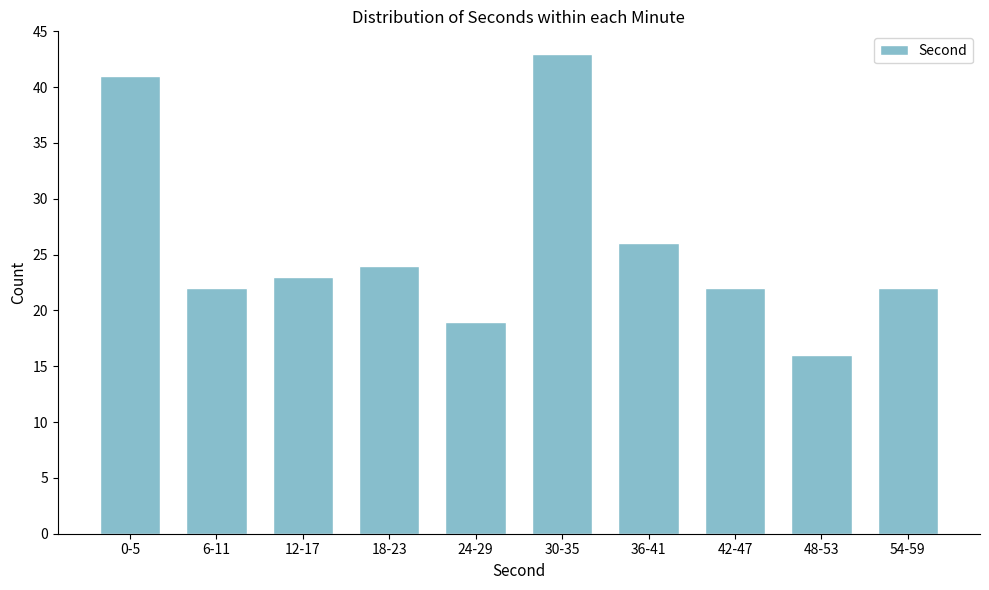

Reading left to right, list all the values displayed in this chart.

0-5=41	6-11=22	12-17=23	18-23=24	24-29=19	30-35=43	36-41=26	42-47=22	48-53=16	54-59=22